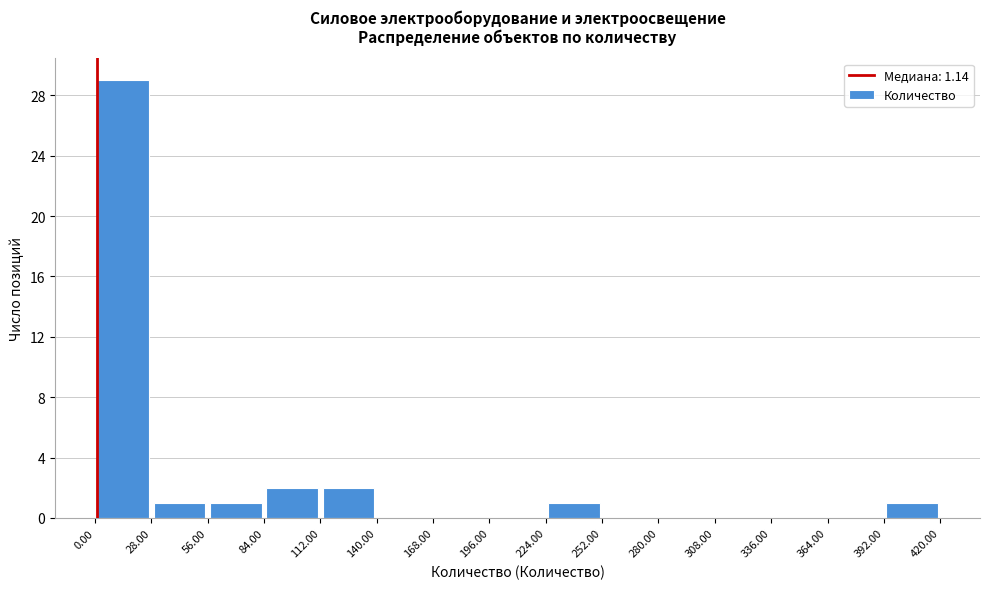

Which range on the x-axis has the tallest bar?

0.00 to 28.00